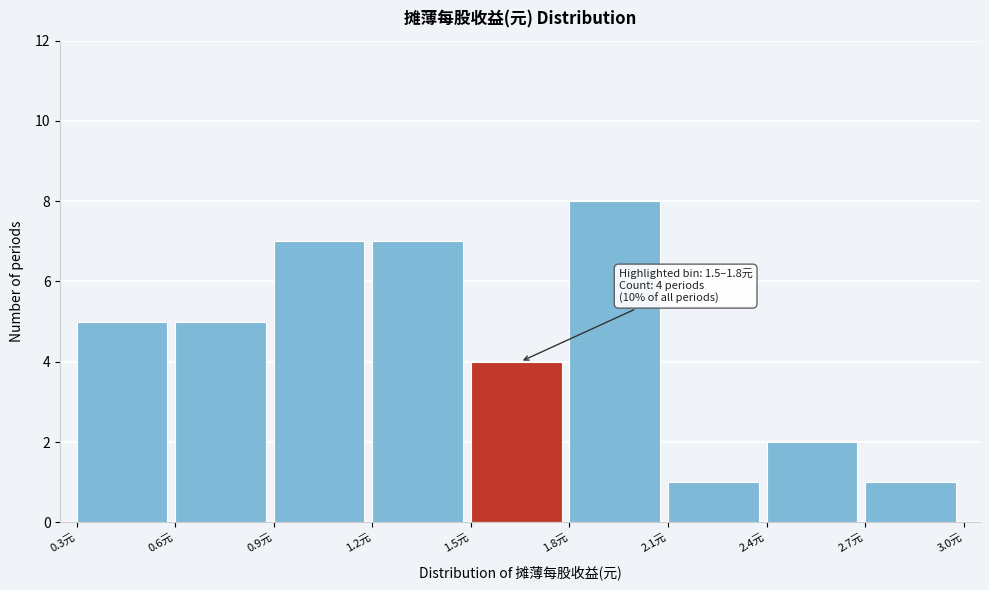

Which range on the x-axis has the tallest bar?

1.8 to 2.1